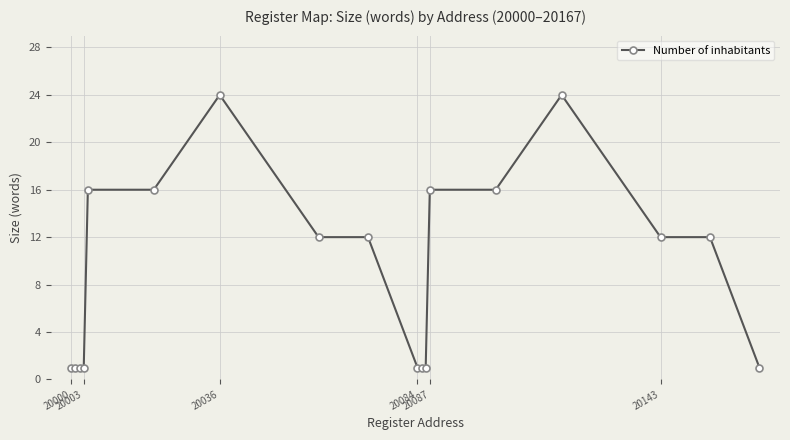

What is the value of the 8th point from the left?

12